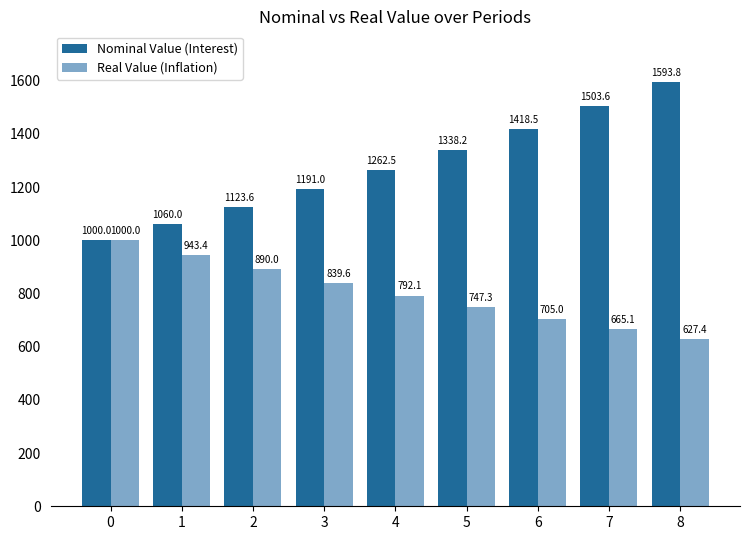

The Real Value (Inflation) series shows 1316.5 at 0. True or false?

False